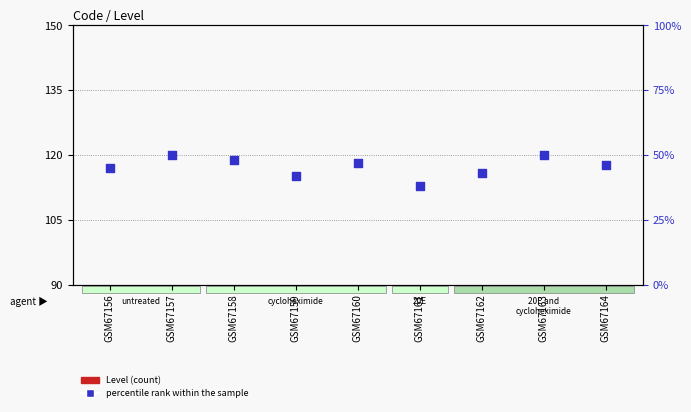

Which series has the widest spread of Y values?

percentile rank within the sample